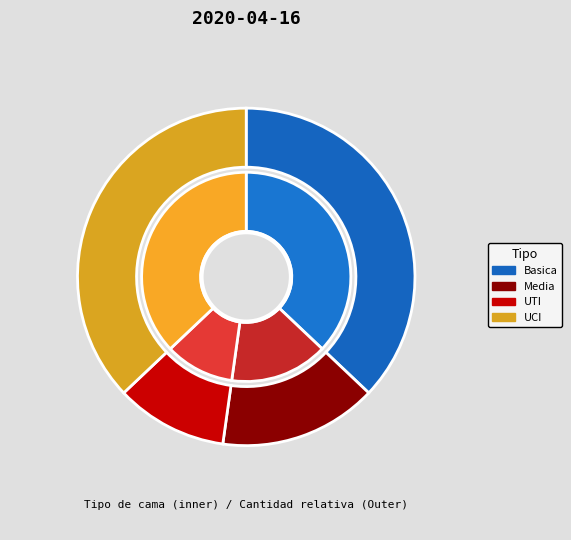

Rank the categories by value from lowest to highest.

UTI, Media, Basica, UCI